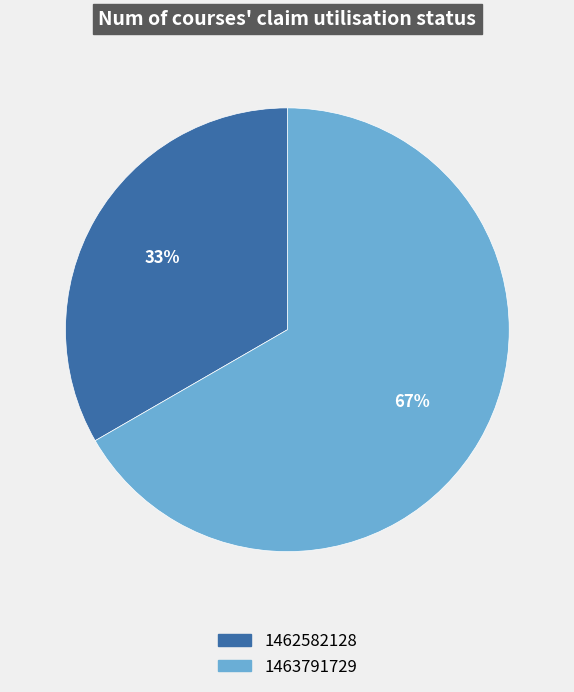

Which has a higher value, 1463791729 or 1462582128?

1463791729